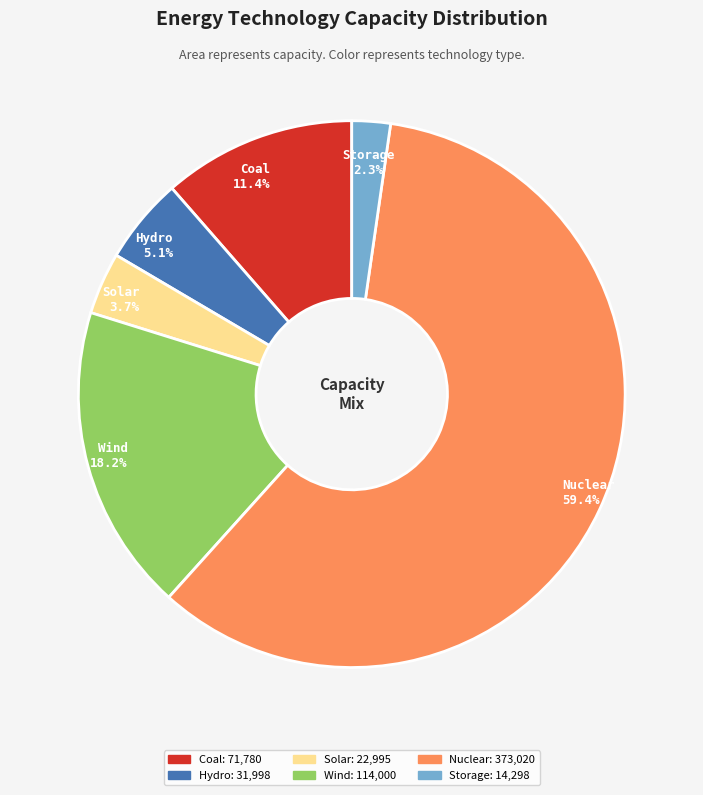

What percentage is the Hydro slice, to the nearest percent?

5%